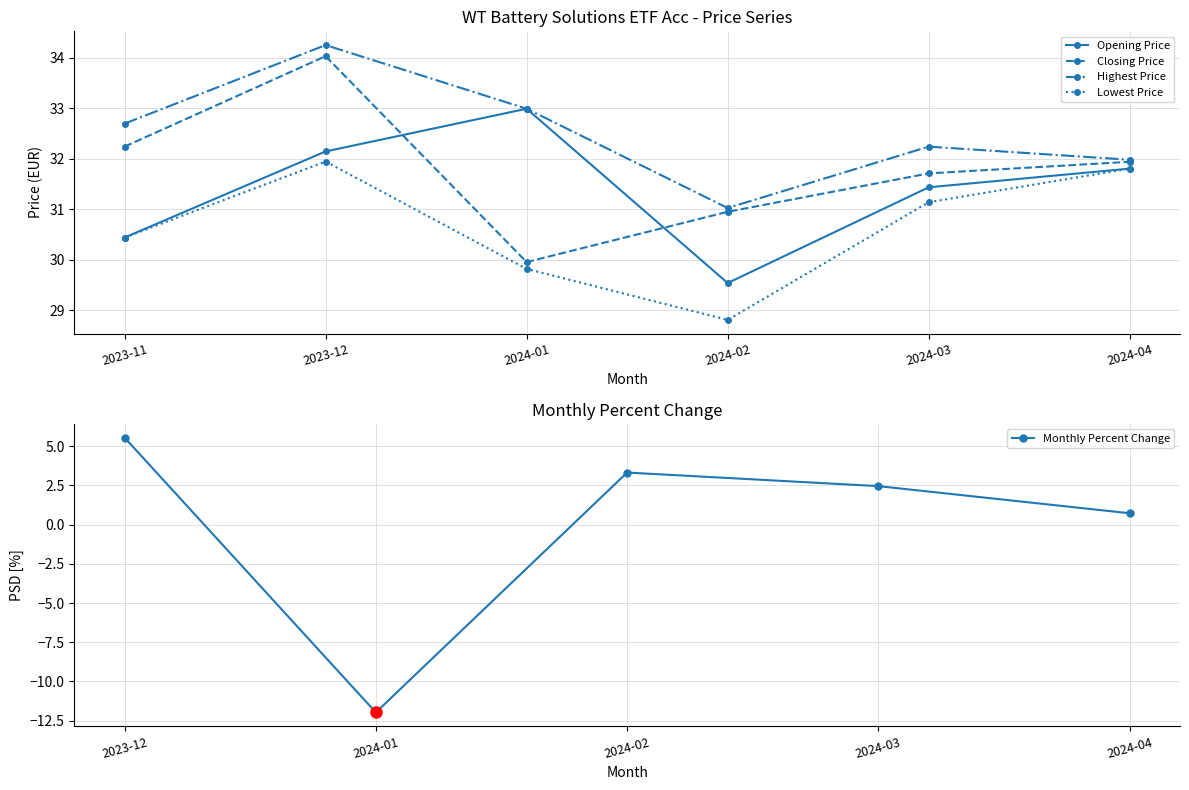

At which label does Highest Price first exceed 32?

2023-11